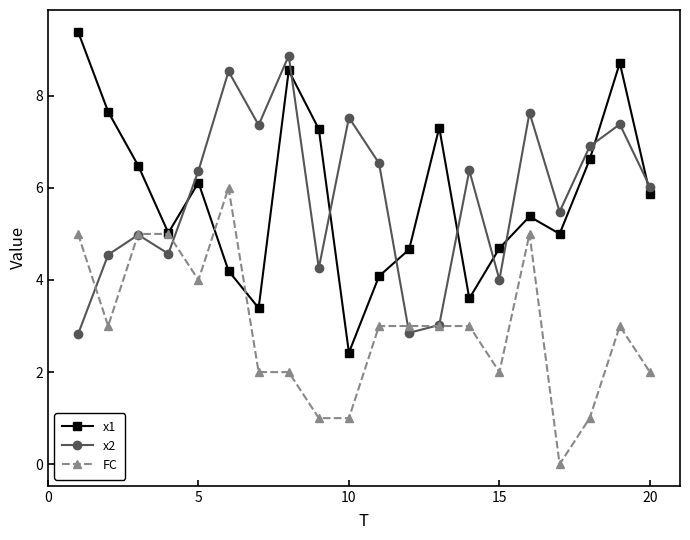

What is the greatest value displayed?

9.4